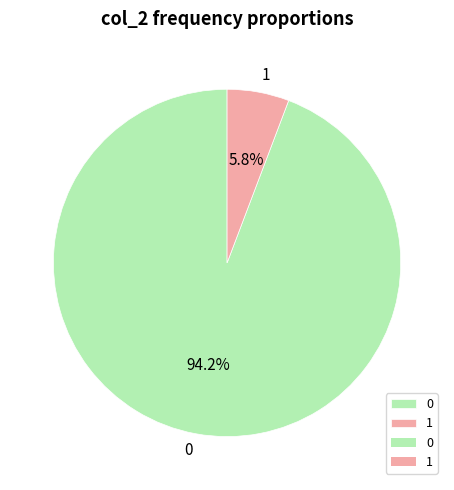

To the nearest percent, what is the average slice percentage?

50%